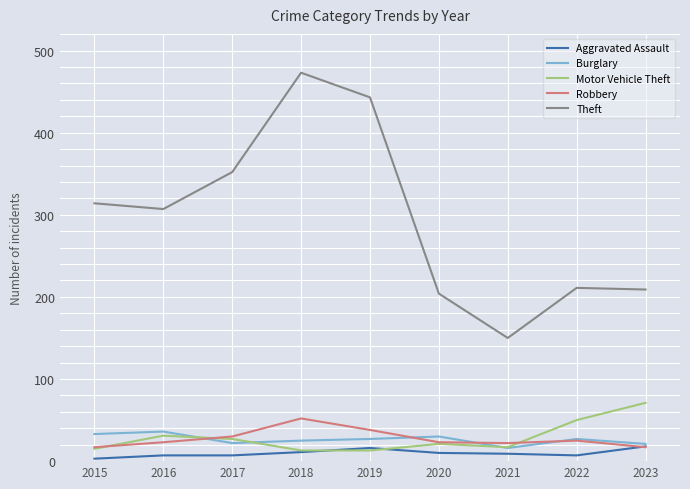

List the series in order of their peak value, lowest first.

Aggravated Assault, Burglary, Robbery, Motor Vehicle Theft, Theft